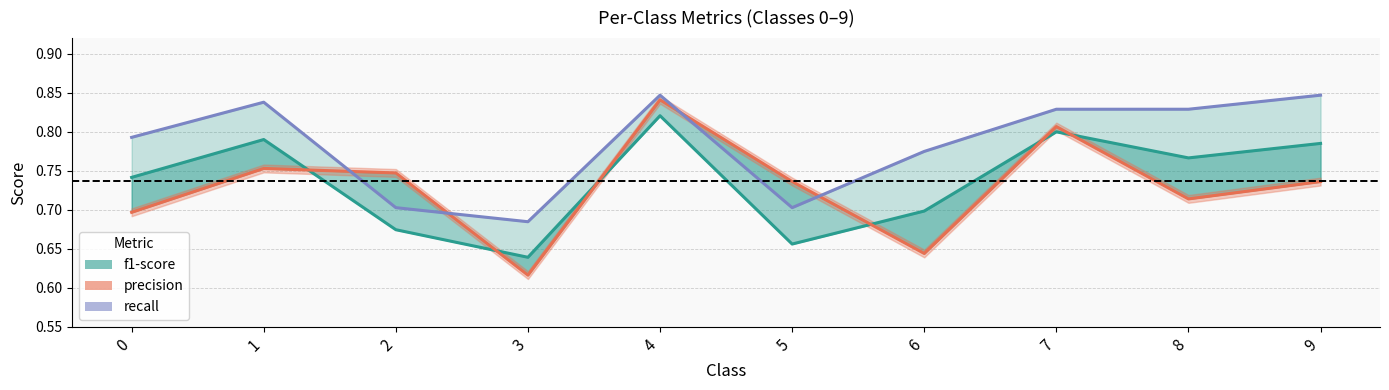

How many intersections are there between recall and precision?

4